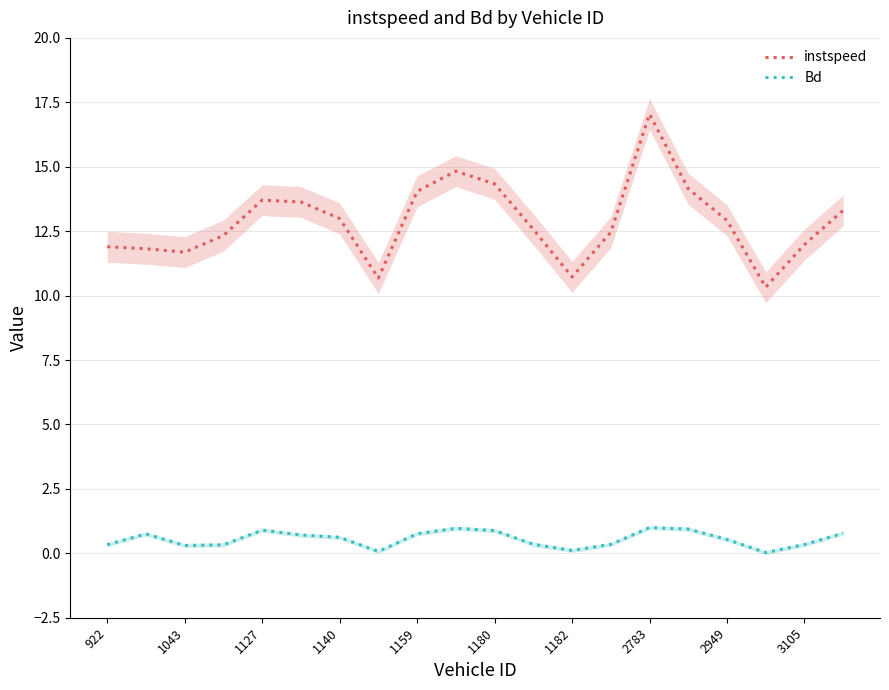

True or false: instspeed and Bd cross at least once.

False